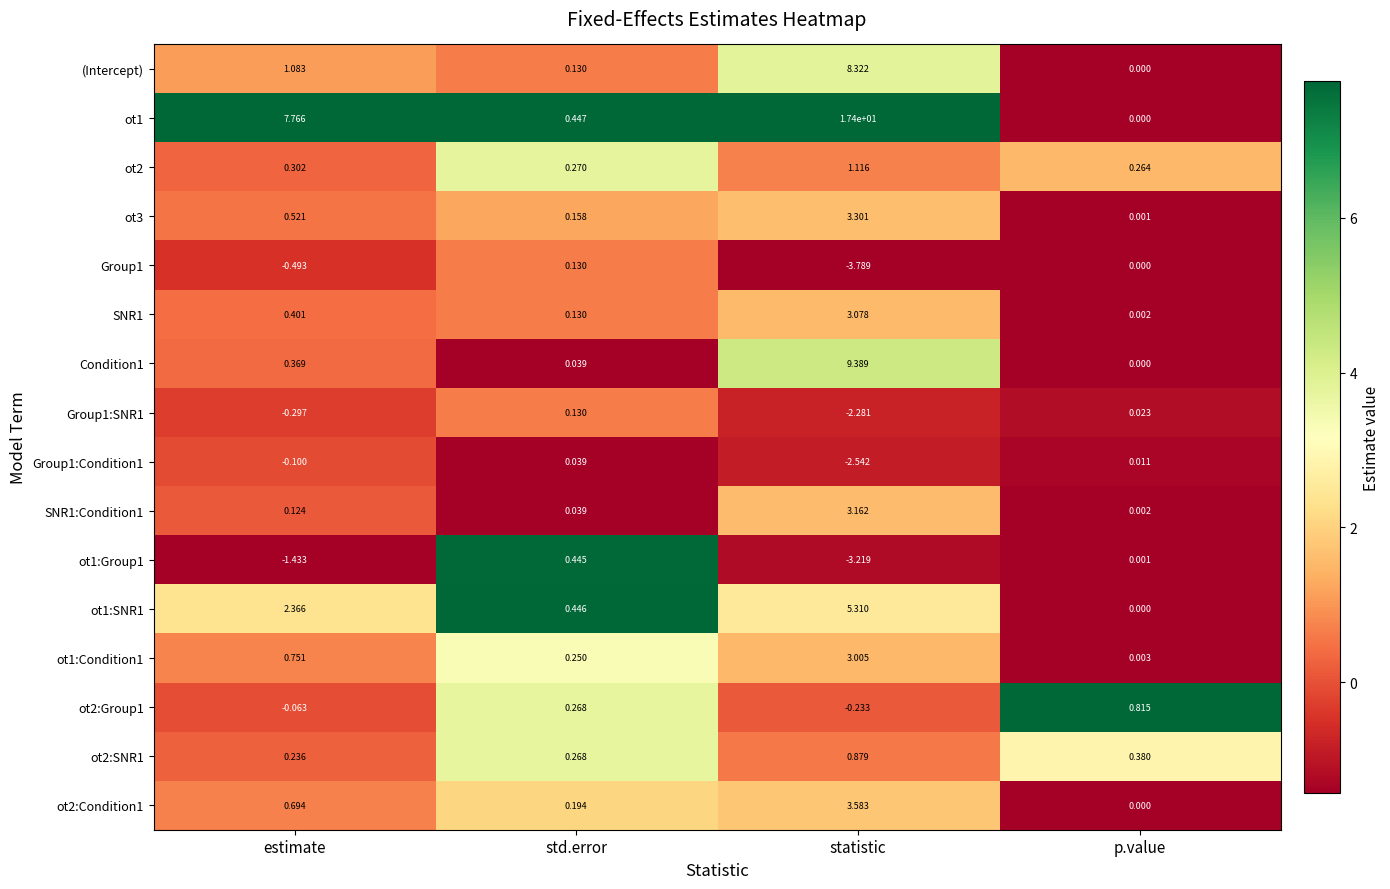

At which category is the sum across all series the highest?

statistic